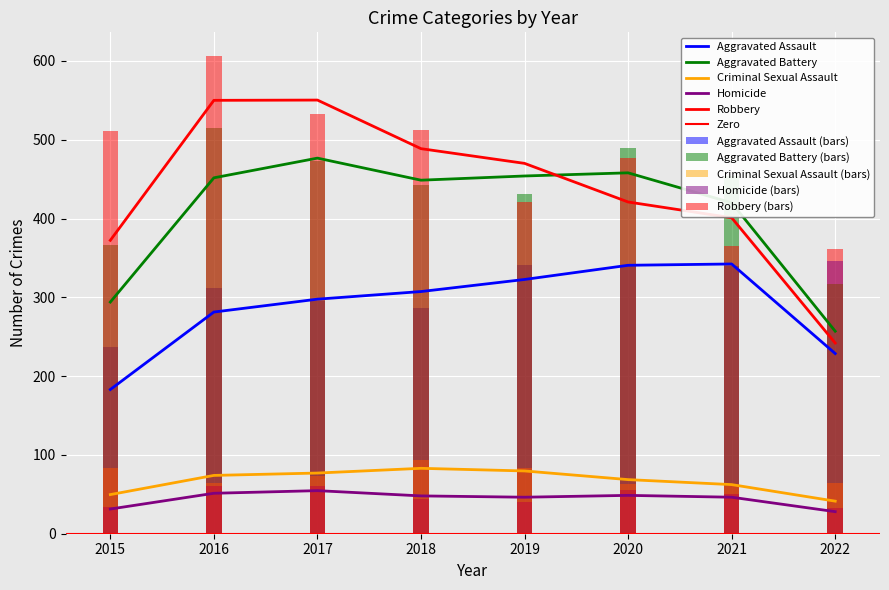

Is it true that Criminal Sexual Assault equals 60 at 2021?

True